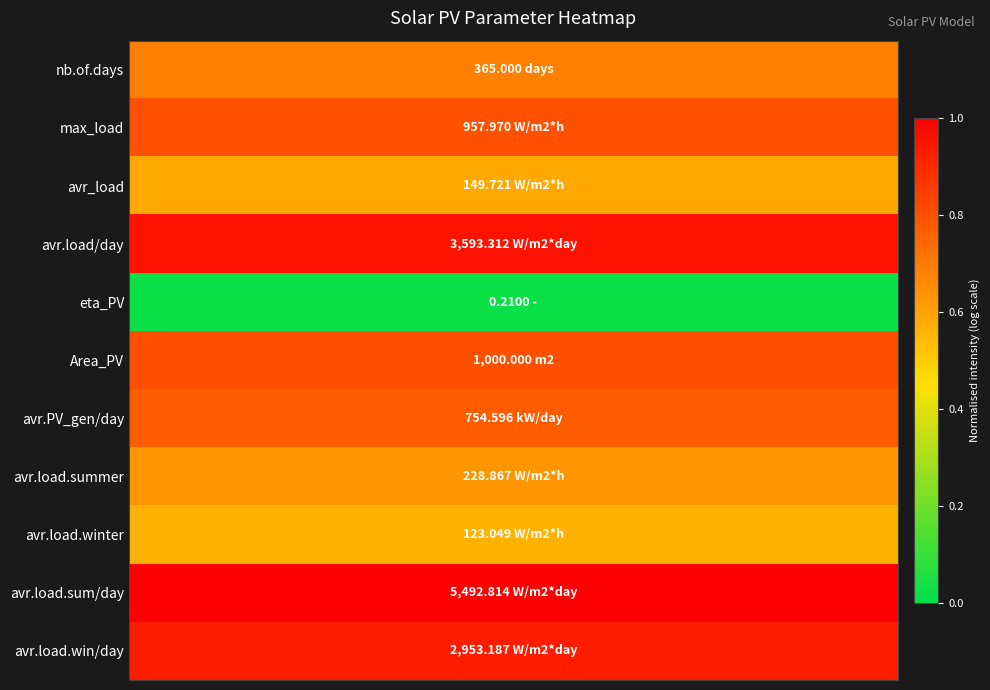

Reading left to right, transcribe all the data shown in this chart.

nb.of.days: 0.7	0.7	0.7	0.7	0.7	0.7	0.7	0.7	0.7	0.7	0.7	0.7
max_load: 0.8	0.8	0.8	0.8	0.8	0.8	0.8	0.8	0.8	0.8	0.8	0.8
avr_load: 0.6	0.6	0.6	0.6	0.6	0.6	0.6	0.6	0.6	0.6	0.6	0.6
avr.load/day: 1.0	1.0	1.0	1.0	1.0	1.0	1.0	1.0	1.0	1.0	1.0	1.0
eta_PV: 0.0	0.0	0.0	0.0	0.0	0.0	0.0	0.0	0.0	0.0	0.0	0.0
Area_PV: 0.8	0.8	0.8	0.8	0.8	0.8	0.8	0.8	0.8	0.8	0.8	0.8
avr.PV_gen/day: 0.8	0.8	0.8	0.8	0.8	0.8	0.8	0.8	0.8	0.8	0.8	0.8
avr.load.summer: 0.6	0.6	0.6	0.6	0.6	0.6	0.6	0.6	0.6	0.6	0.6	0.6
avr.load.winter: 0.6	0.6	0.6	0.6	0.6	0.6	0.6	0.6	0.6	0.6	0.6	0.6
avr.load.sum/day: 1.0	1.0	1.0	1.0	1.0	1.0	1.0	1.0	1.0	1.0	1.0	1.0
avr.load.win/day: 0.9	0.9	0.9	0.9	0.9	0.9	0.9	0.9	0.9	0.9	0.9	0.9